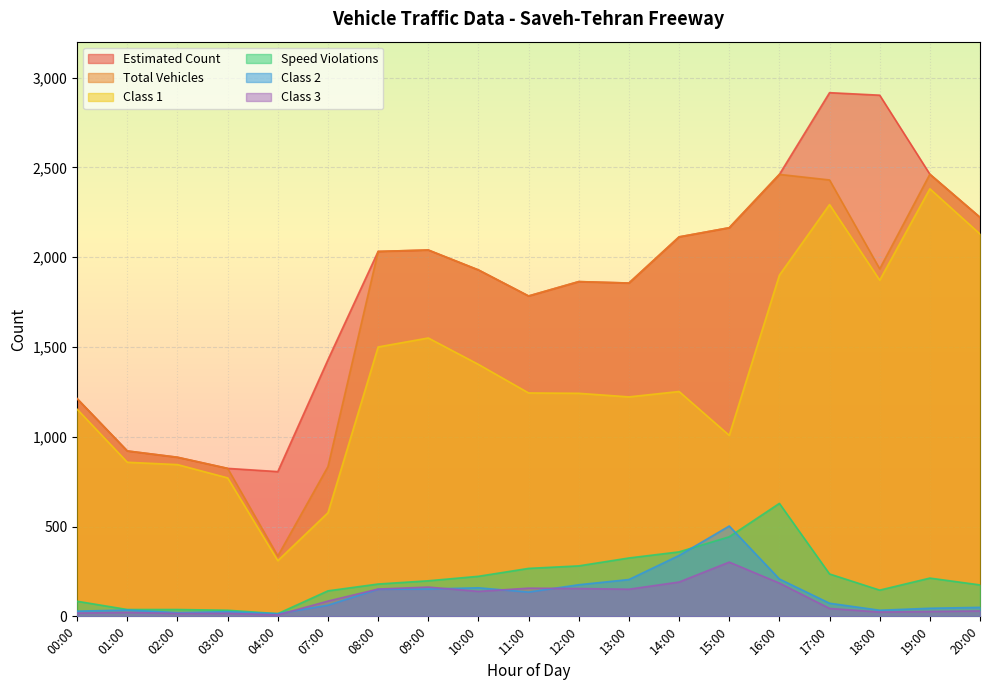

The value of Class 1 at 13:00 is 2032. True or false?

False